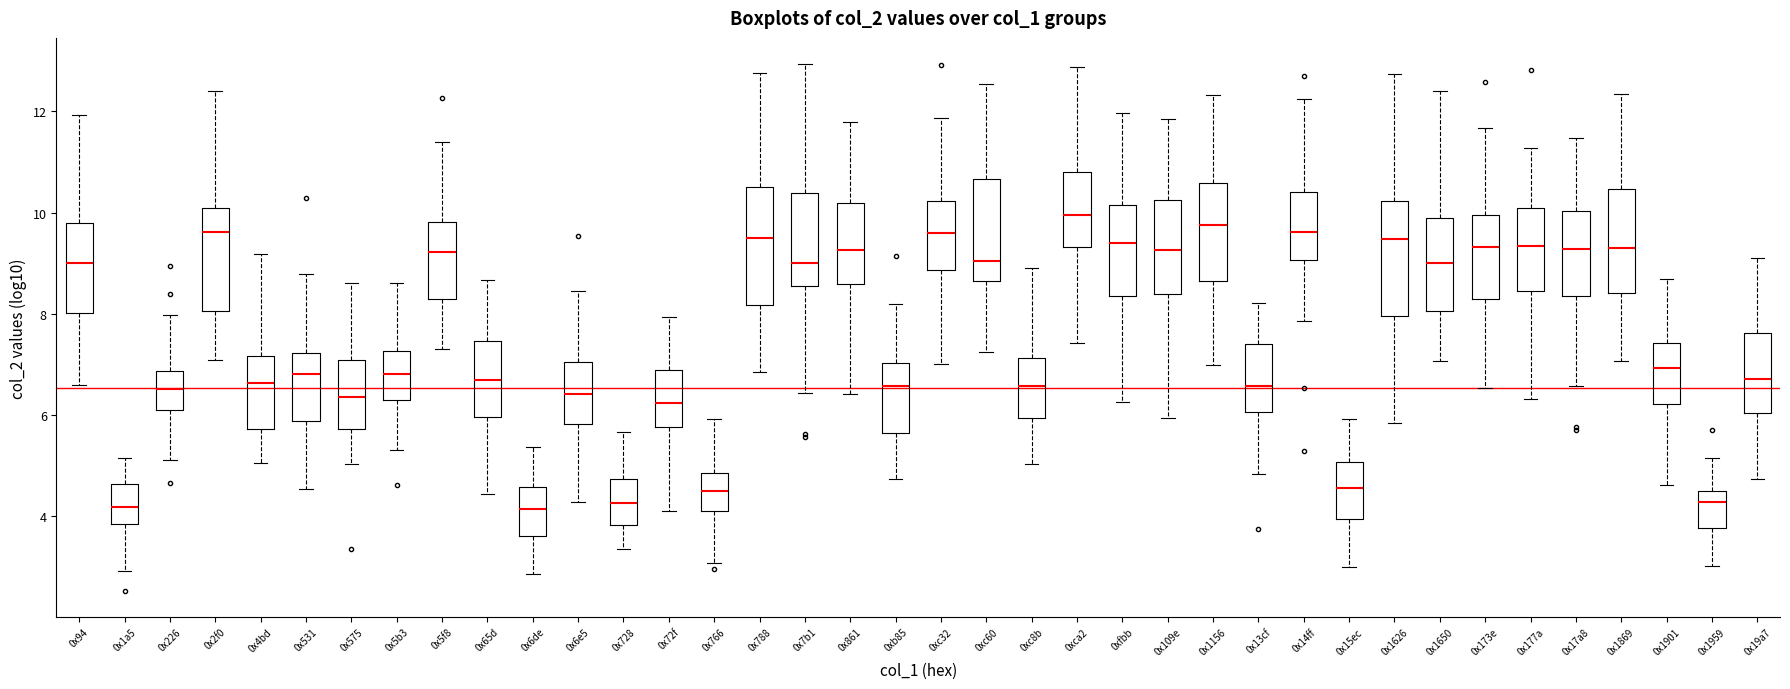

Where does the median line of the box for 0x13cf sit on the y-axis? The values are not printed on the chart, so give them approximately, as read against the axis.

6.6